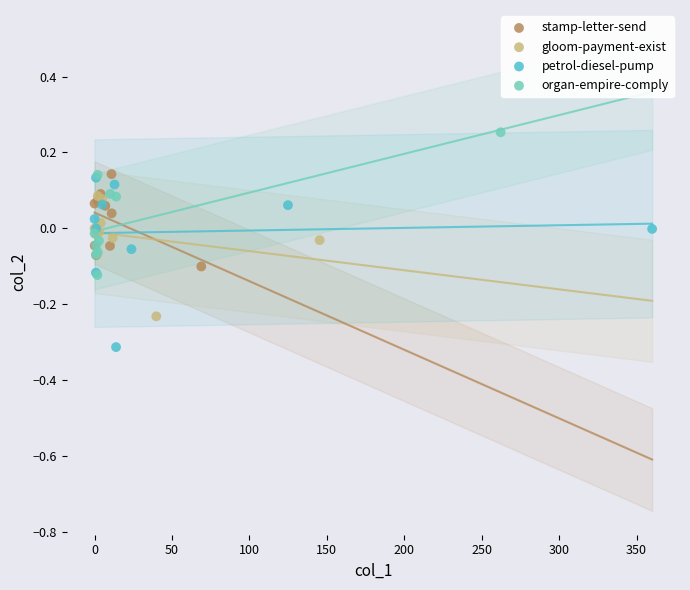

Which series reaches the minimum Y coordinate?

petrol-diesel-pump